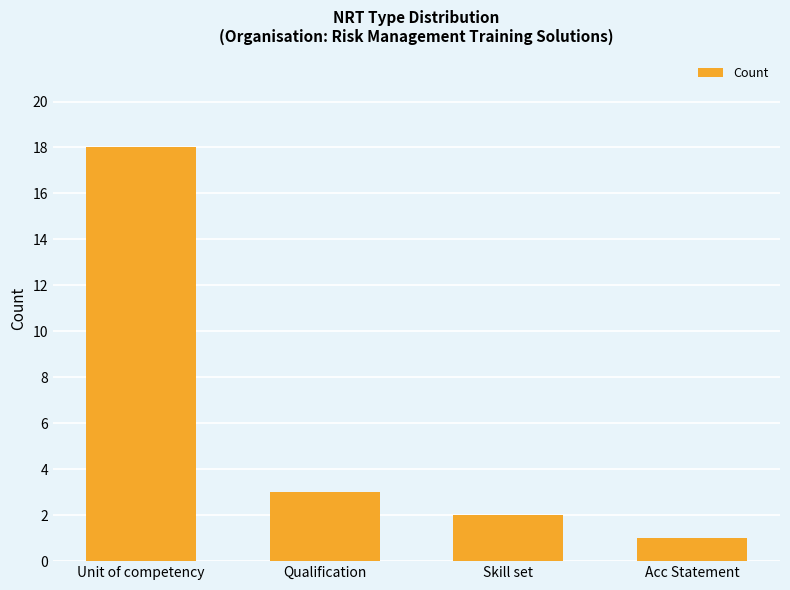

How many bars are there in total?

4